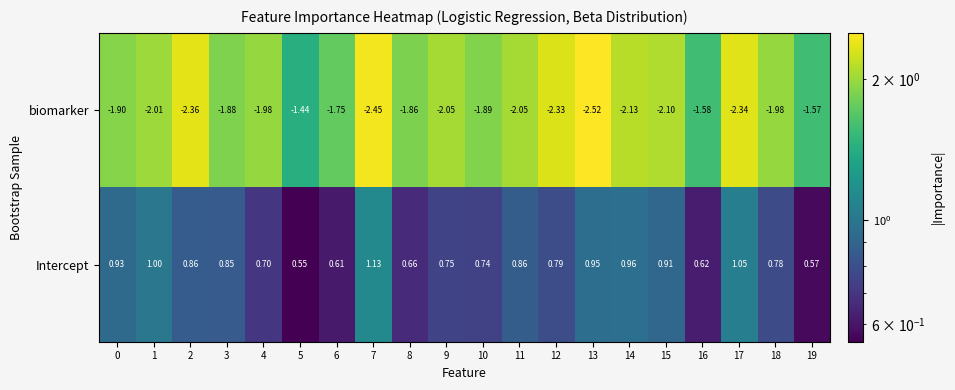

Which category has the lowest value across all series?

13